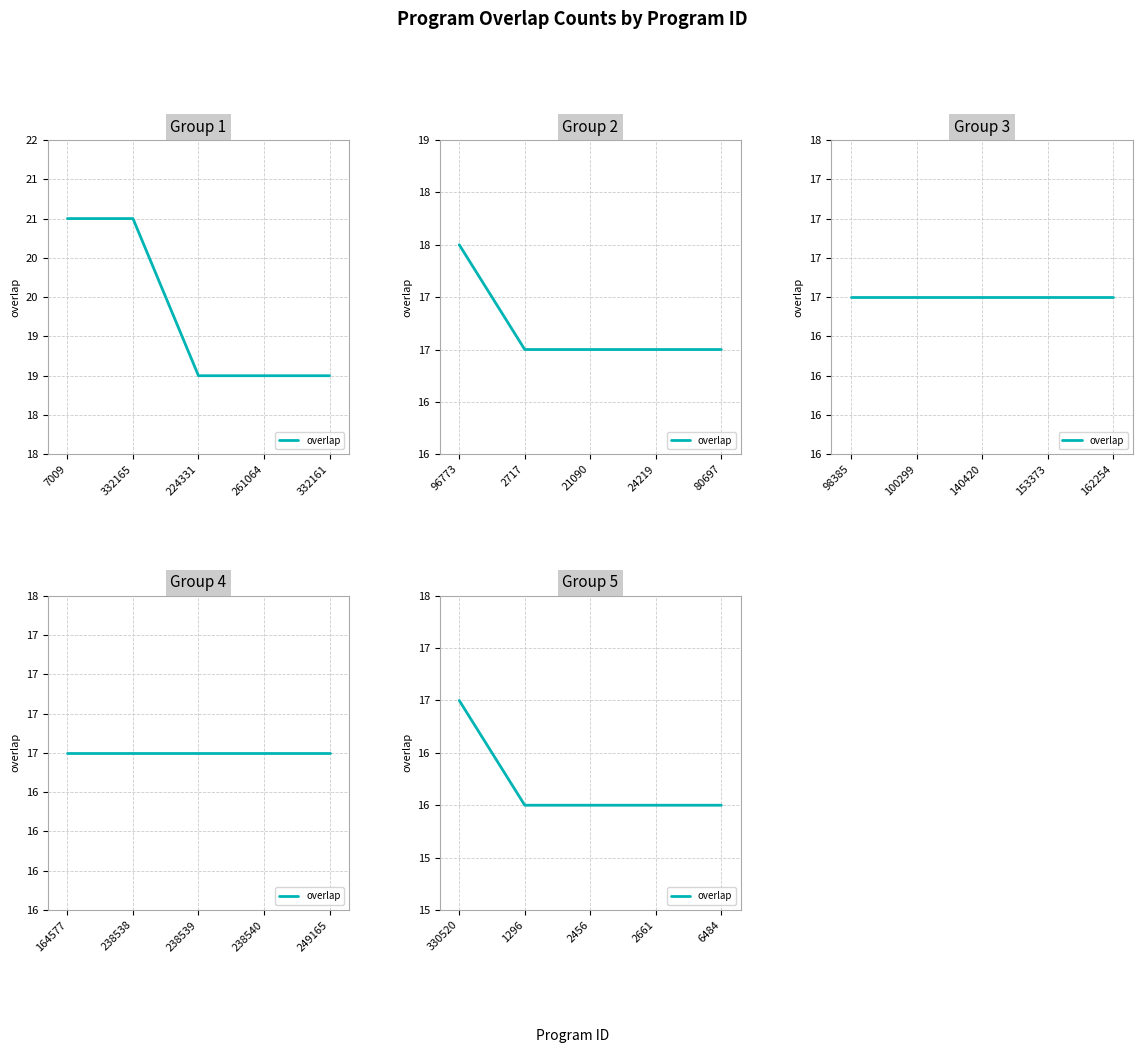

What is the ratio of the value at 2661 to the value at 2456?

1.0